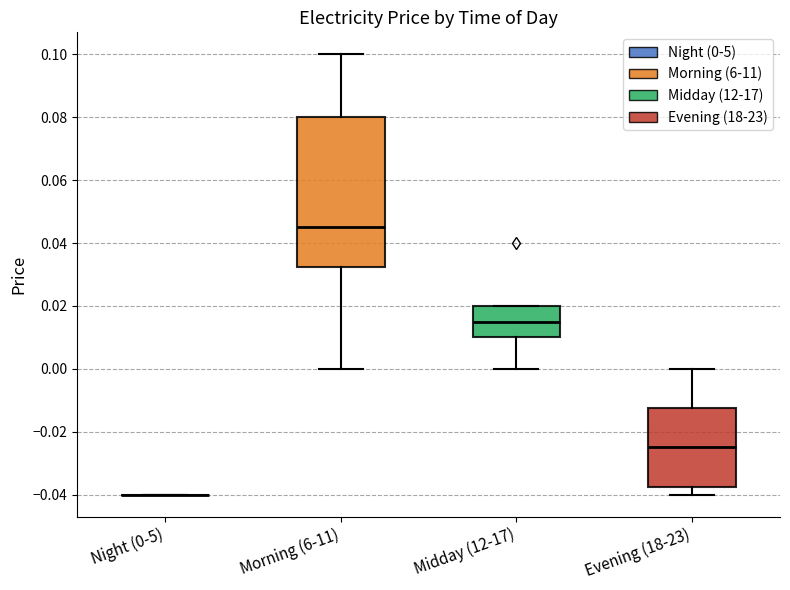

Reading left to right, transcribe this box plot: for each box, give where its median line is, the range the box spans, and where its two whiskers end, as read against the y-axis. The values are not printed on the chart, so give them approximately, as read against the axis.

Night (0-5): box collapsed to a line at -0.040, whiskers -0.040 to -0.040
Morning (6-11): median 0.046, box 0.032 to 0.080, whiskers 0.000 to 0.100
Midday (12-17): median 0.016, box 0.010 to 0.020, whiskers 0.000 to 0.020
Evening (18-23): median -0.024, box -0.038 to -0.012, whiskers -0.040 to 0.000